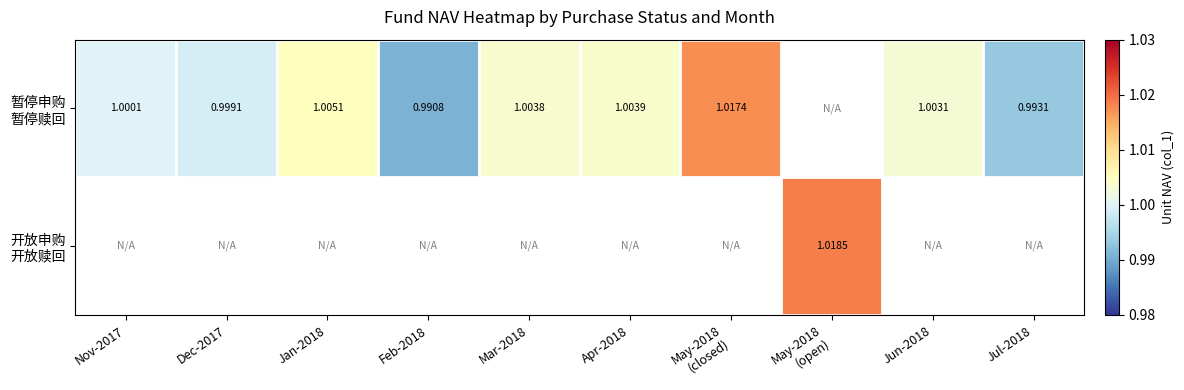

How many data points does each series have?

10